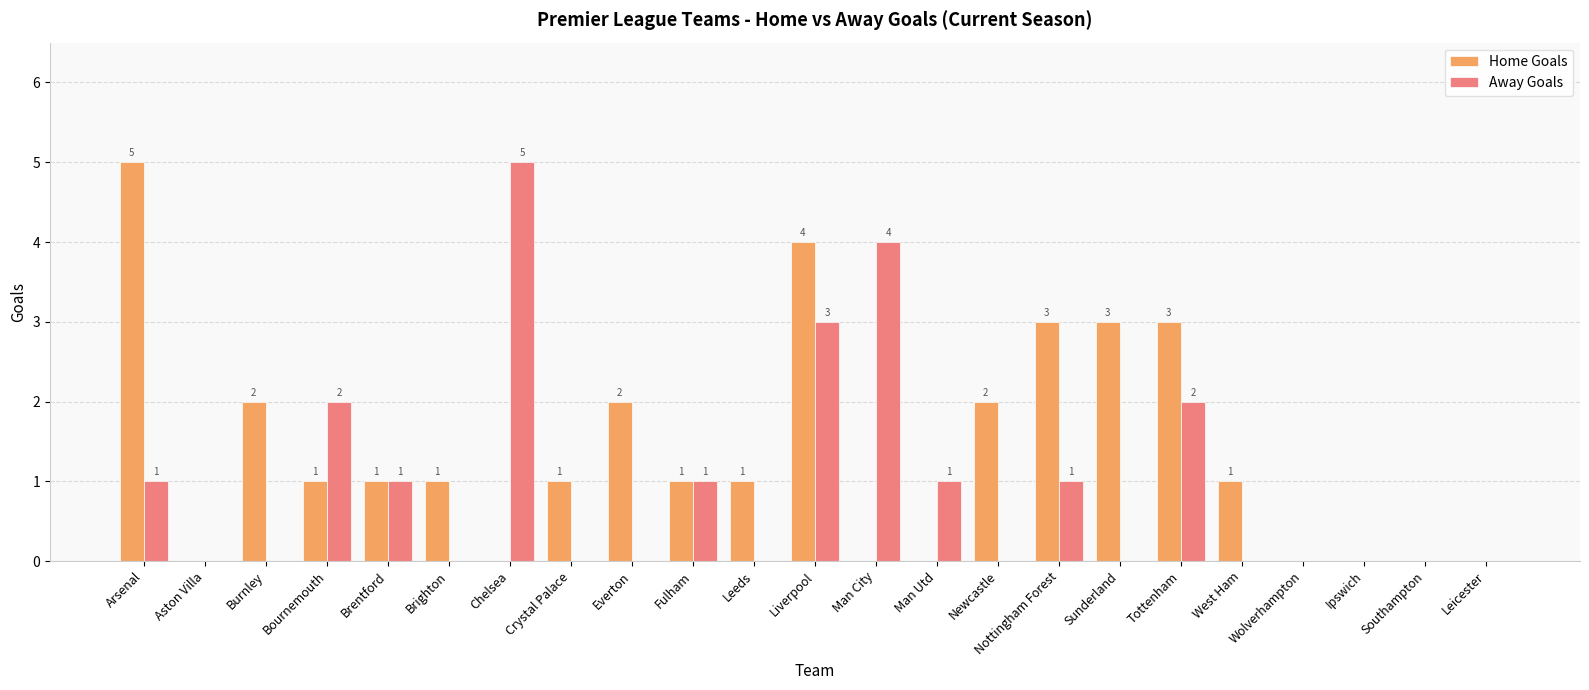

Which series has the largest total across all categories?

Home Goals